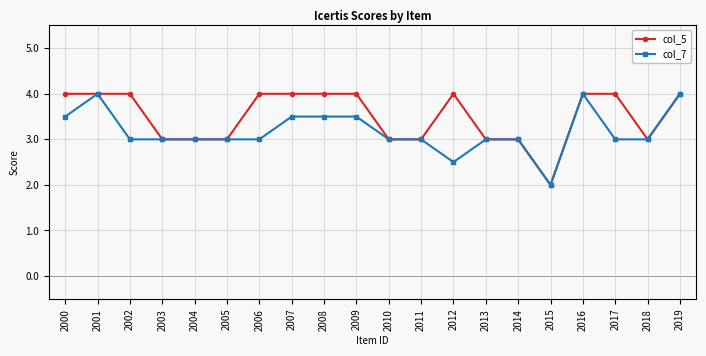

Reading right to left, what are all the values shown in this chart?

col_5: 4.0	3.0	4.0	4.0	2.0	3.0	3.0	4.0	3.0	3.0	4.0	4.0	4.0	4.0	3.0	3.0	3.0	4.0	4.0	4.0
col_7: 4.0	3.0	3.0	4.0	2.0	3.0	3.0	2.5	3.0	3.0	3.5	3.5	3.5	3.0	3.0	3.0	3.0	3.0	4.0	3.5